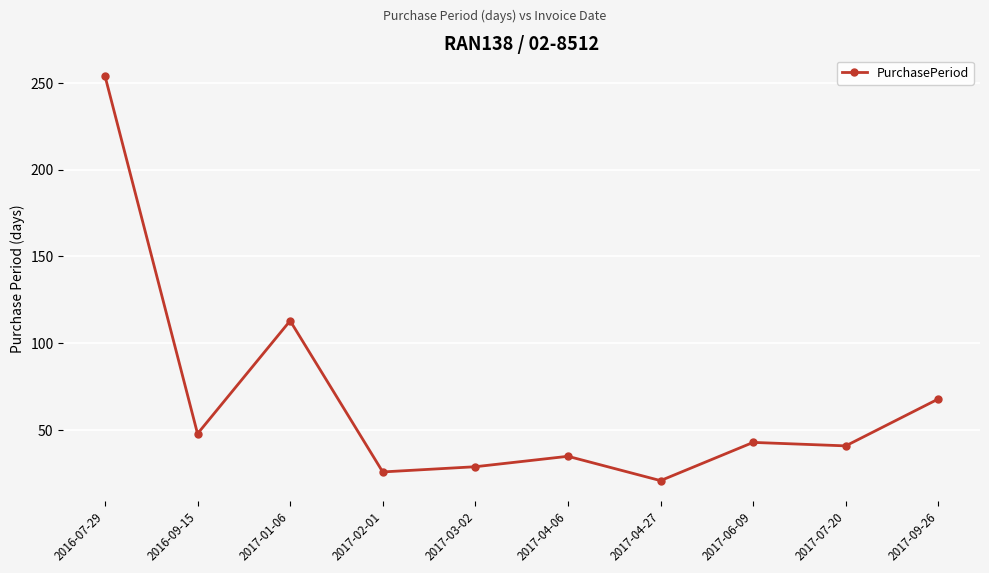

Reading left to right, transcribe all the data shown in this chart.

254	48	113	26	29	35	21	43	41	68